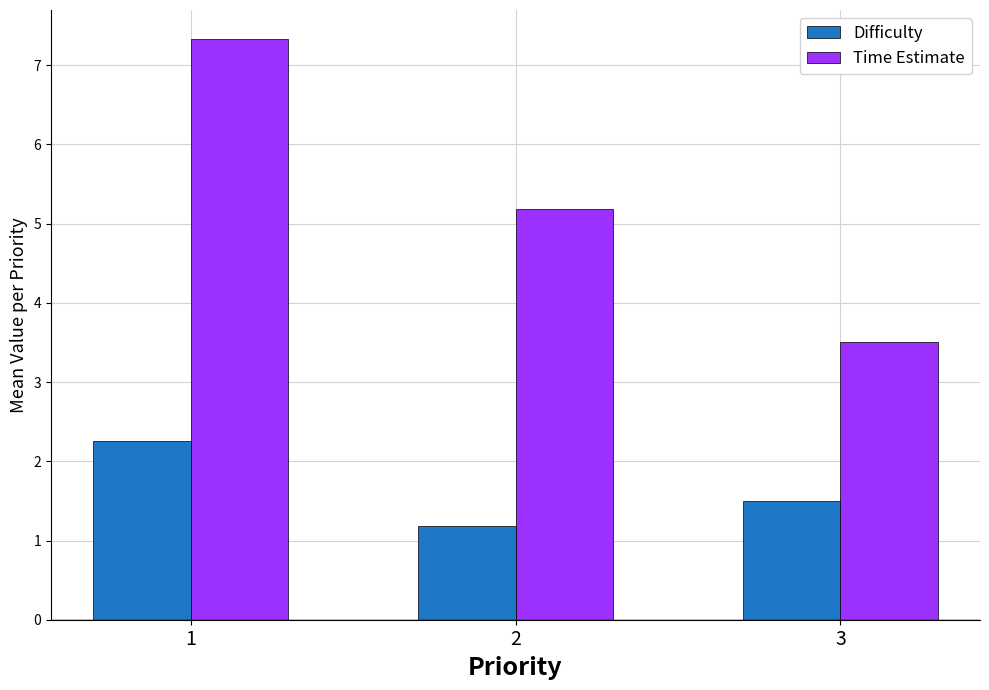

What is the sum of the Time Estimate values at 3 and 1?

10.8